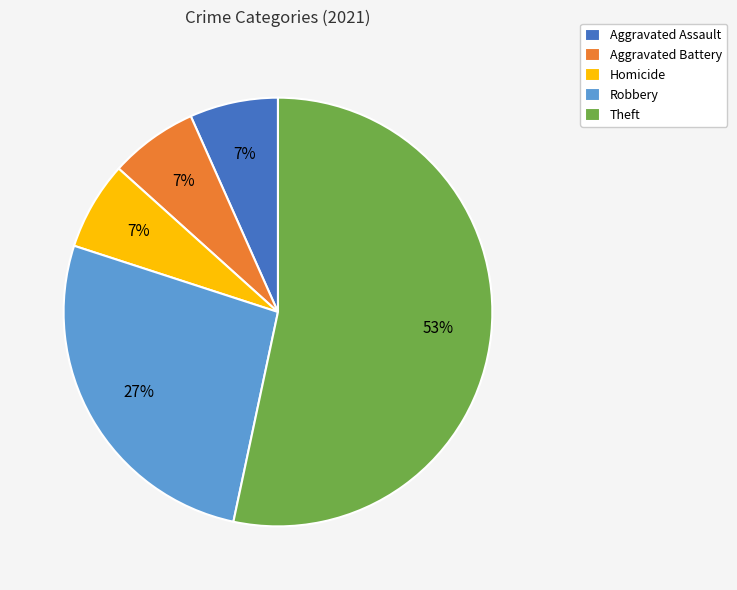

Is the sum of Homicide and Theft greater than half?

Yes